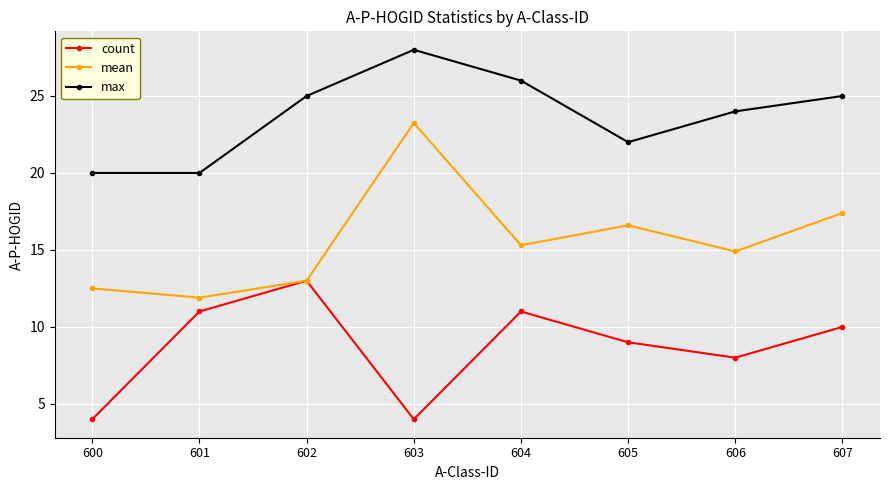

How many interior local peaks does the max series have?

1